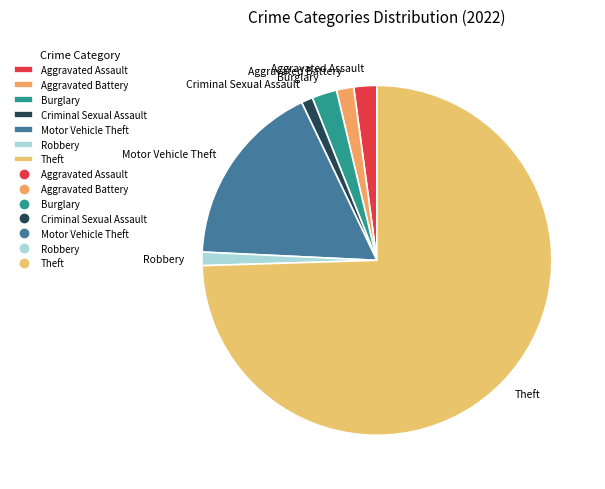

How many segments does this pie chart have?

7